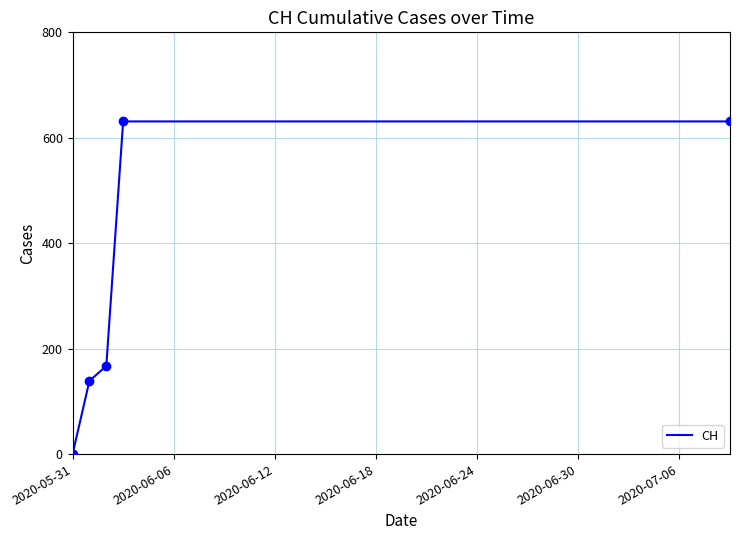

Is it true that the value at 10 is 131?

False